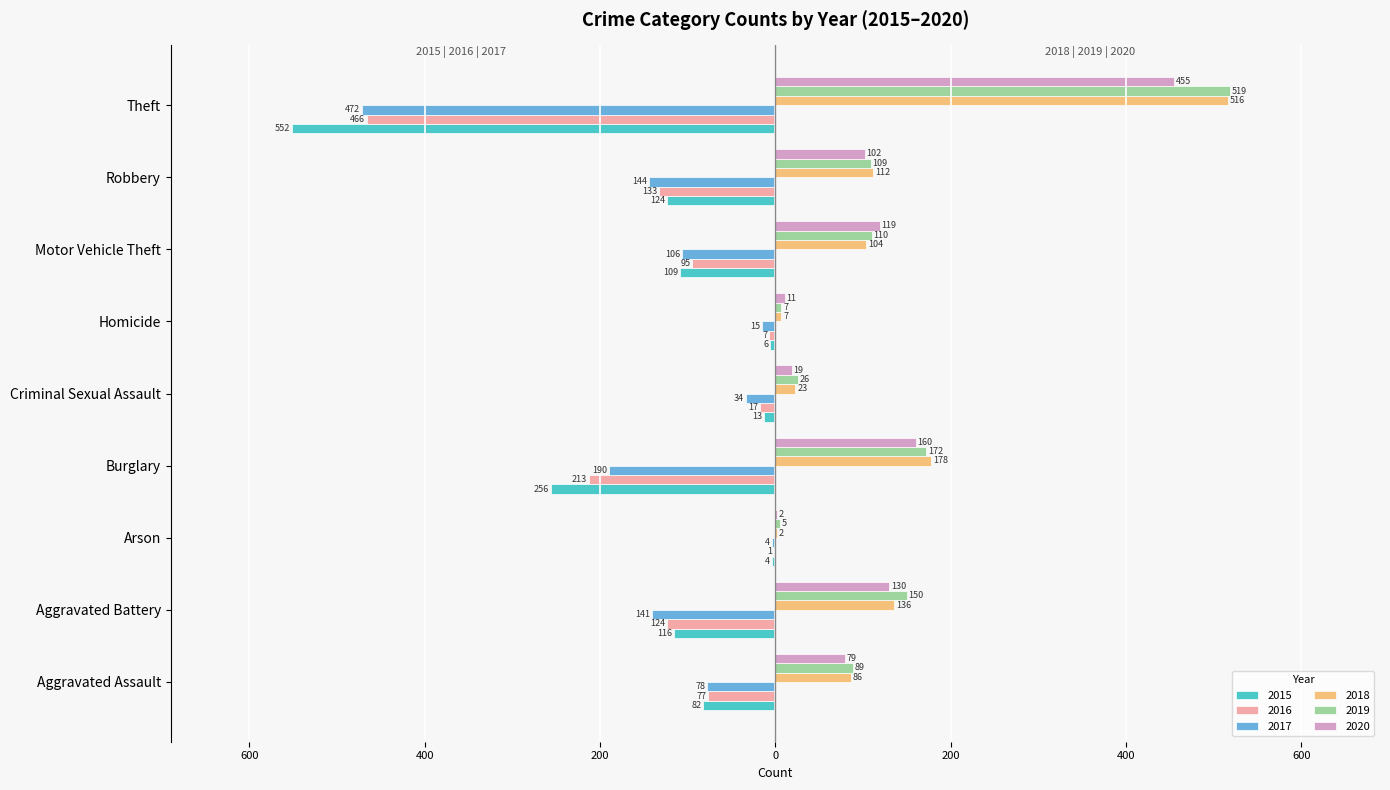

True or false: 2016 has a value of -2 at Arson.

False